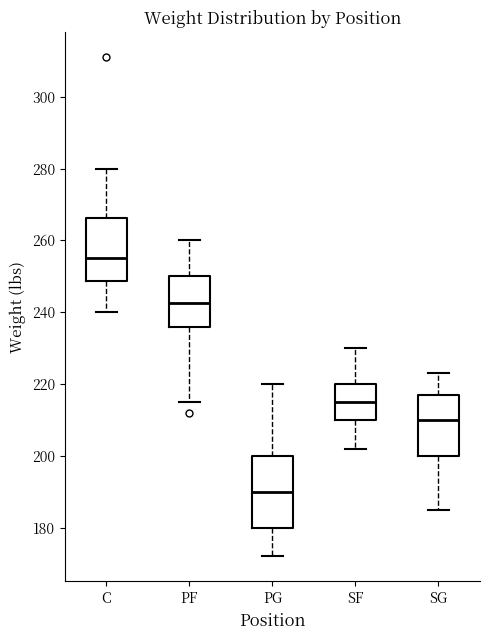

Reading left to right, read every box against the y-axis: the position of its median line, the range the box covers, and the ends of its whiskers. The values are not printed on the chart, so give them approximately, as read against the axis.

C: median 256, box 248 to 266, whiskers 240 to 280
PF: median 242, box 236 to 250, whiskers 216 to 260
PG: median 190, box 180 to 200, whiskers 172 to 220
SF: median 216, box 210 to 220, whiskers 202 to 230
SG: median 210, box 200 to 218, whiskers 186 to 224